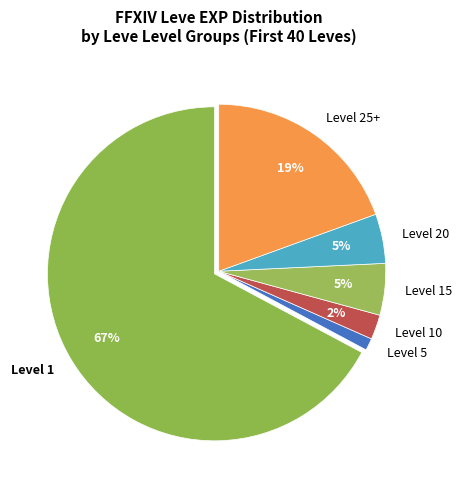

How many slices are in this pie chart?

6